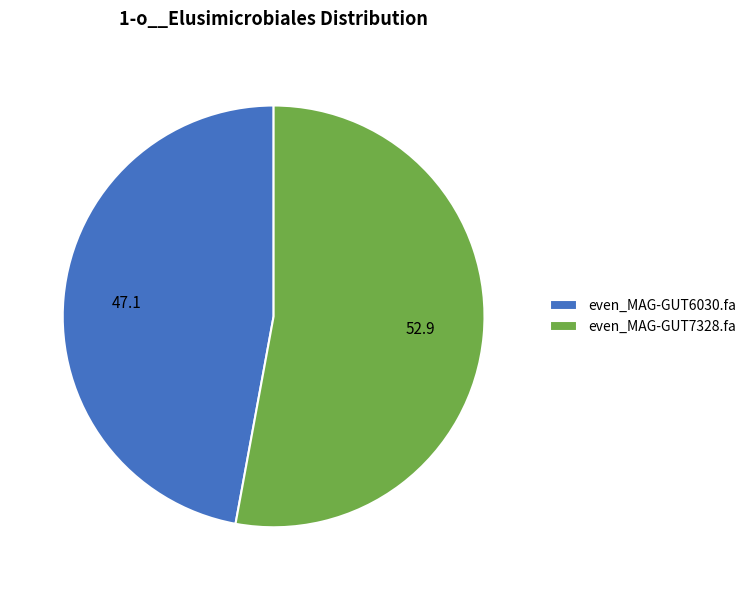

Which category has the smallest portion of the pie?

even_MAG-GUT6030.fa